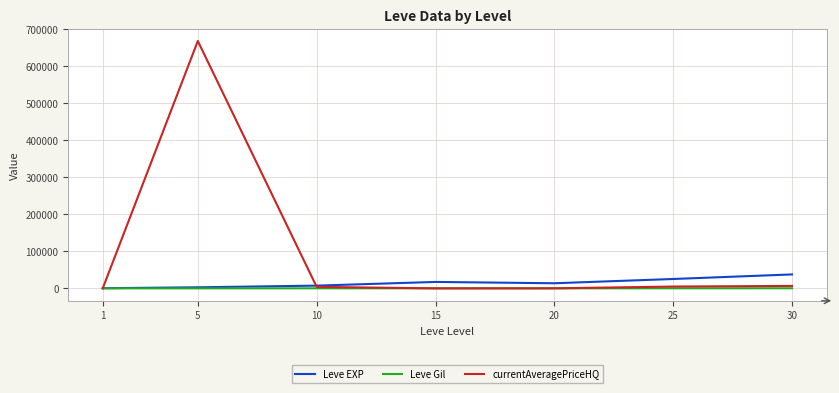

What is the difference between the maximum and minimum values in the Leve EXP series?

37204.8